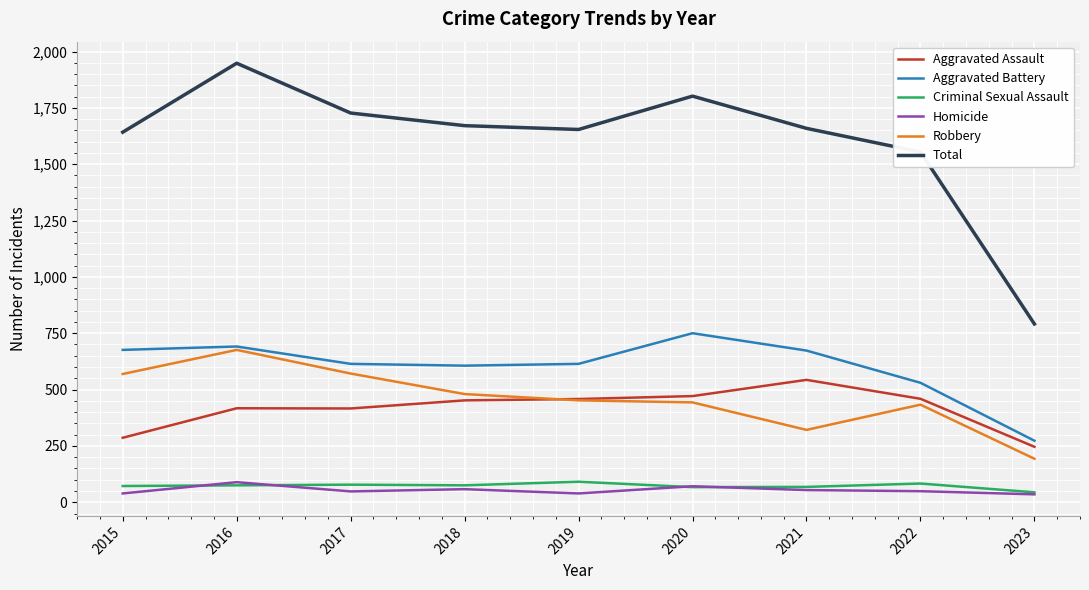

What is the difference between the maximum and minimum values in the Homicide series?

54